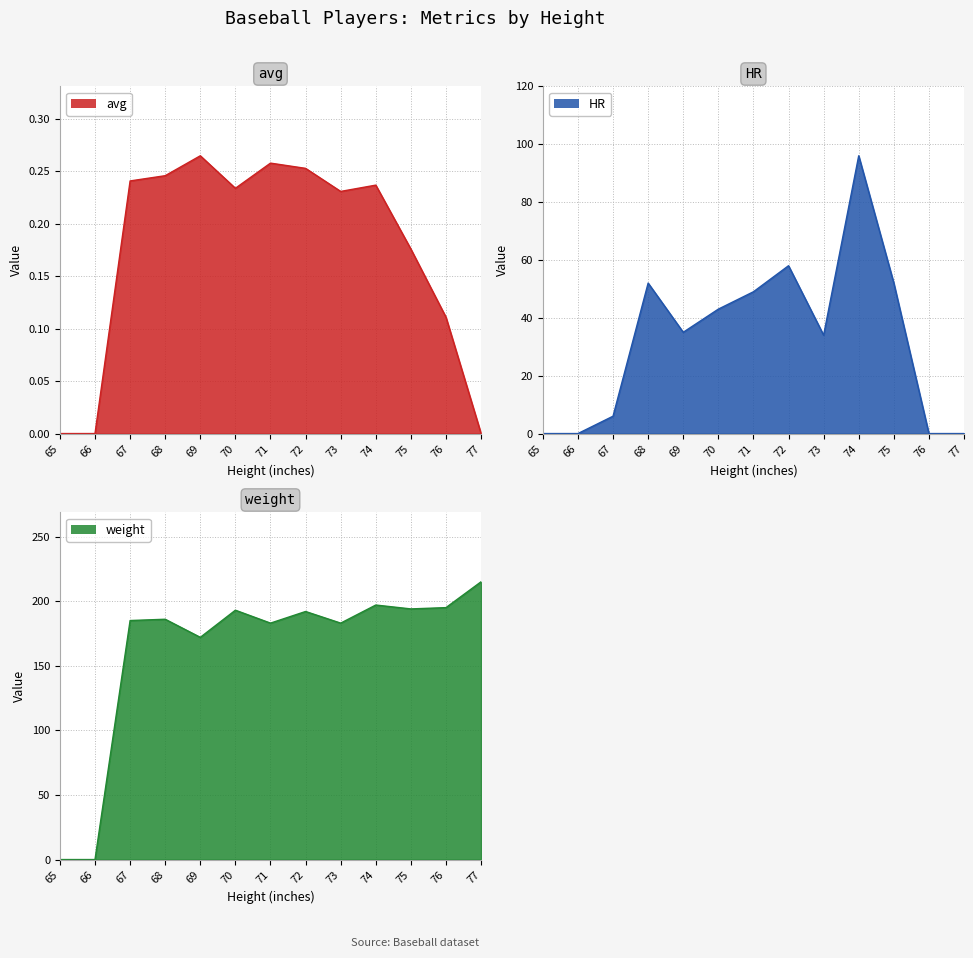

What is the maximum value shown in the chart?

215.0